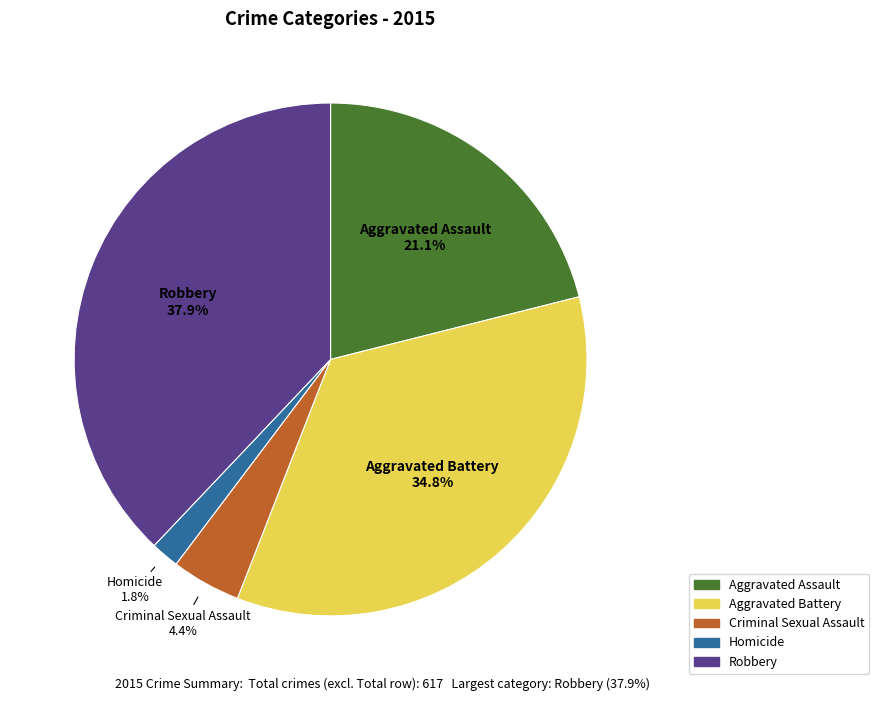

To the nearest percent, what is the average slice percentage?

20%